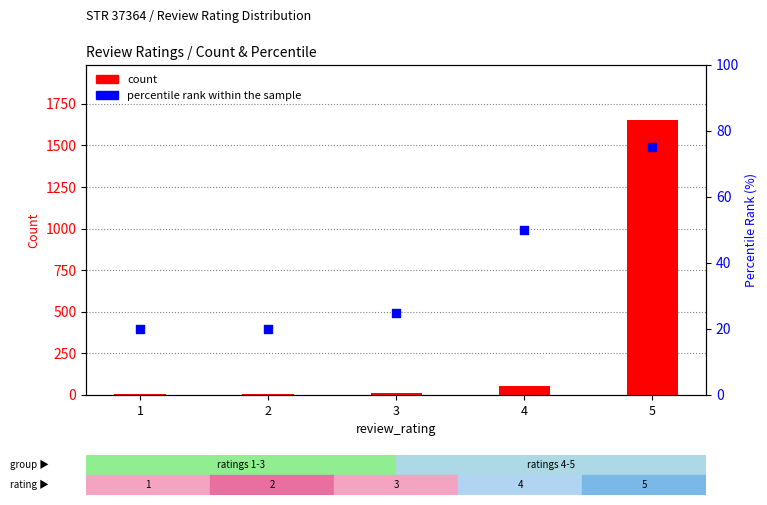

Which series has the largest total across all categories?

count